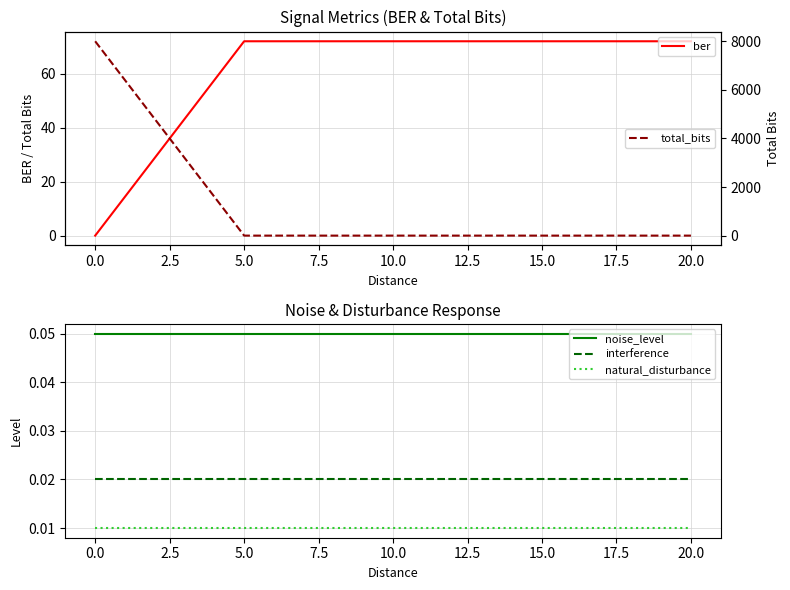

The noise_level series shows 0.0 at 10.0. True or false?

False